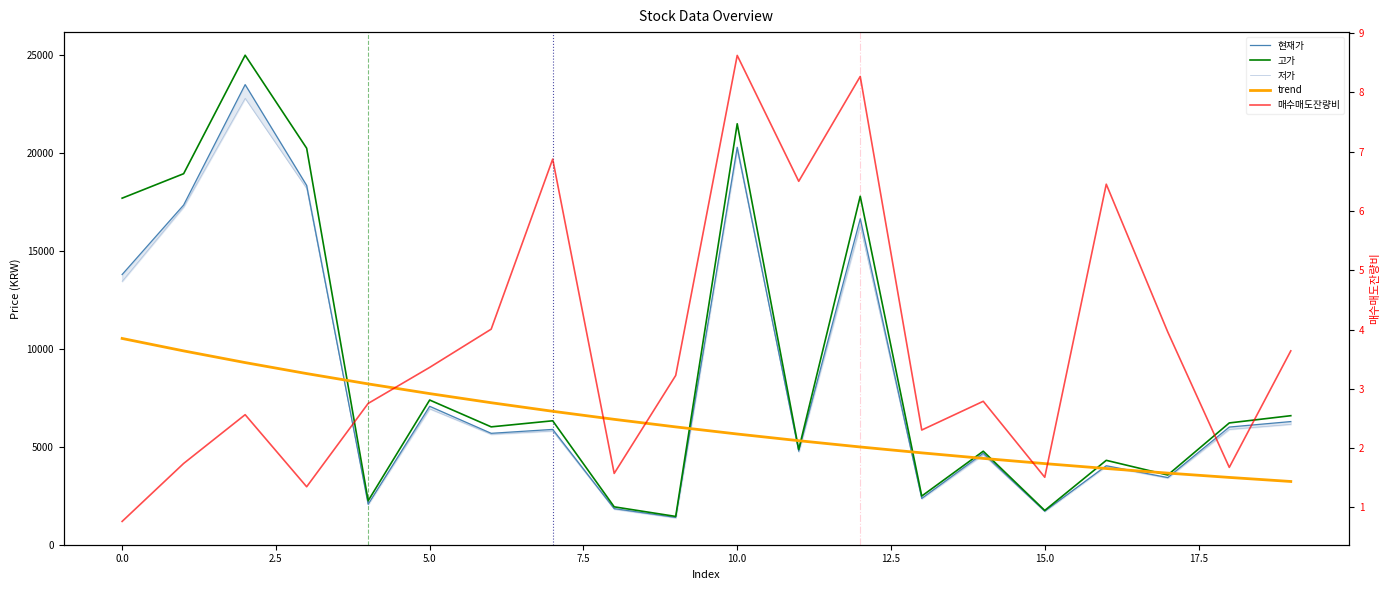

True or false: 매수매도잔량비 and 현재가 cross at least once.

False